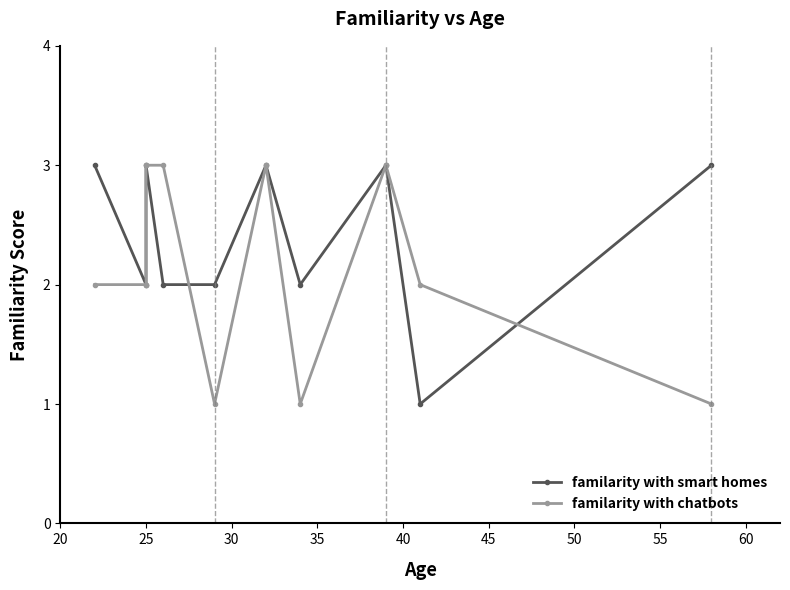

Which series has the largest total across all categories?

familarity with smart homes